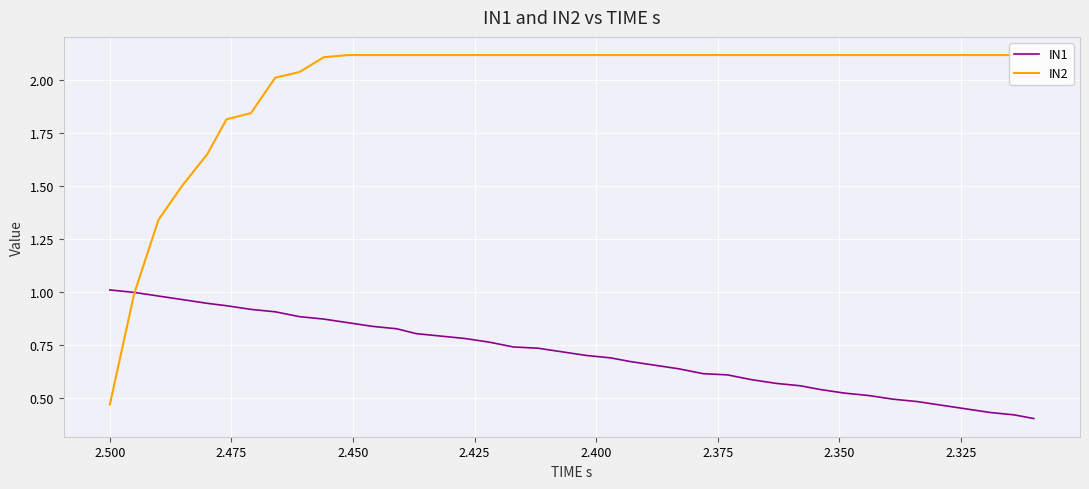

How many lines are shown in the chart?

2